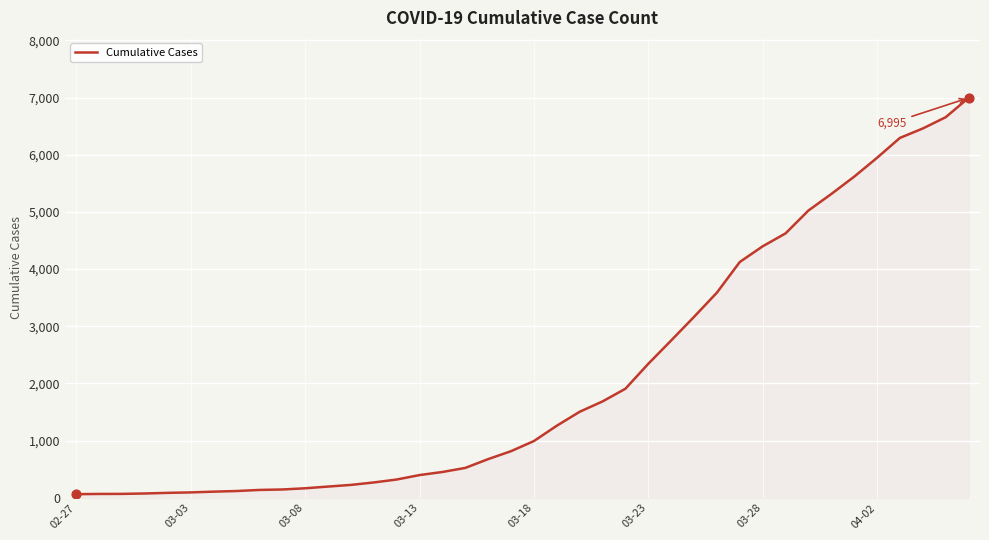

What is the greatest value displayed?

6995